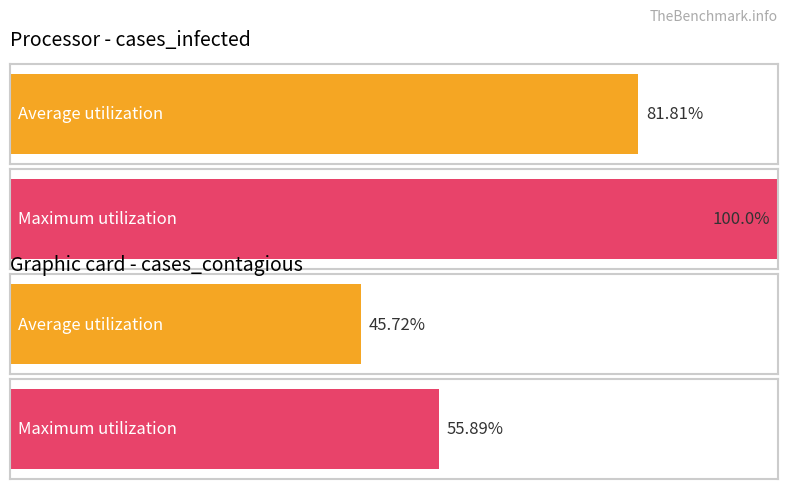

Which series has the largest total across all categories?

Maximum utilization